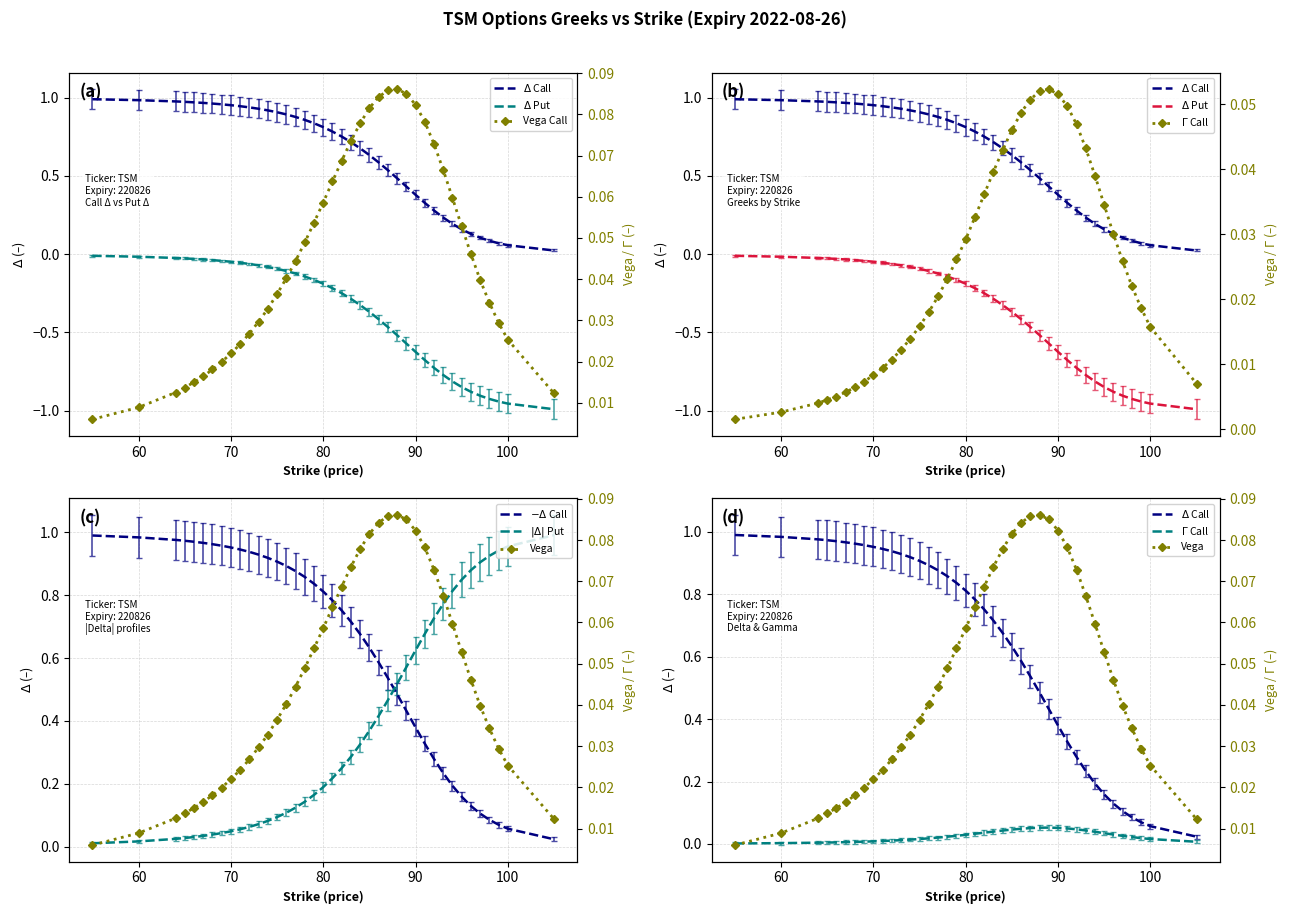

At which label does gamma_C reach its minimum?

55